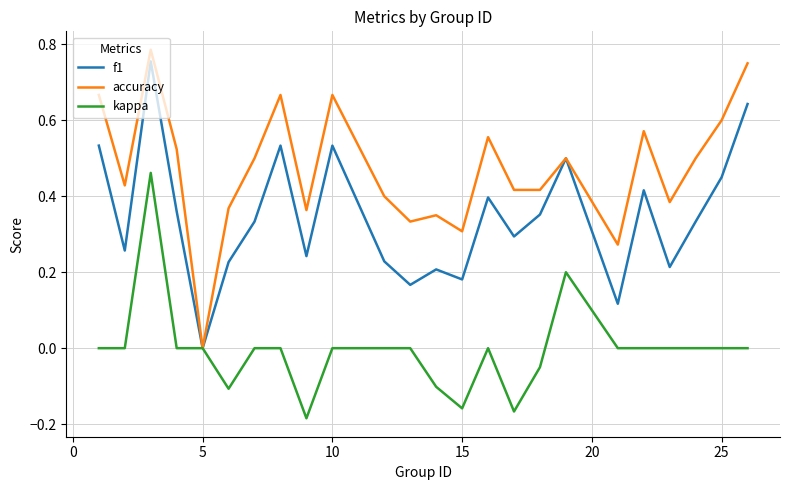

Which series has the largest range (max minus min)?

accuracy